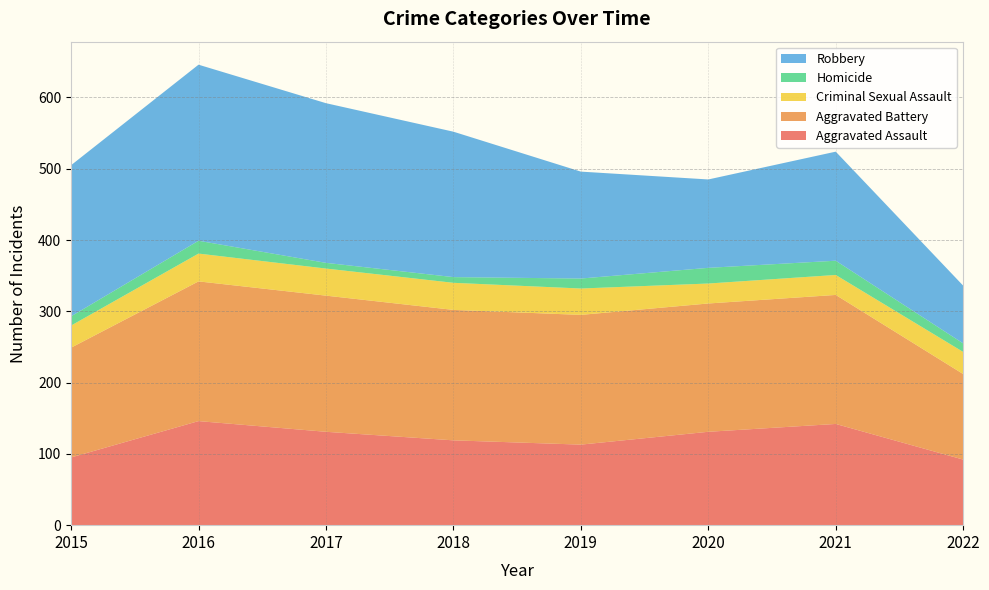

Reading right to left, list all the values displayed in this chart.

Aggravated Assault: 92	142	131	113	119	131	146	95
Aggravated Battery: 120	181	180	182	183	191	196	154
Criminal Sexual Assault: 31	28	28	37	38	38	39	31
Homicide: 12	20	22	14	8	8	18	13
Robbery: 81	153	124	150	204	224	247	212